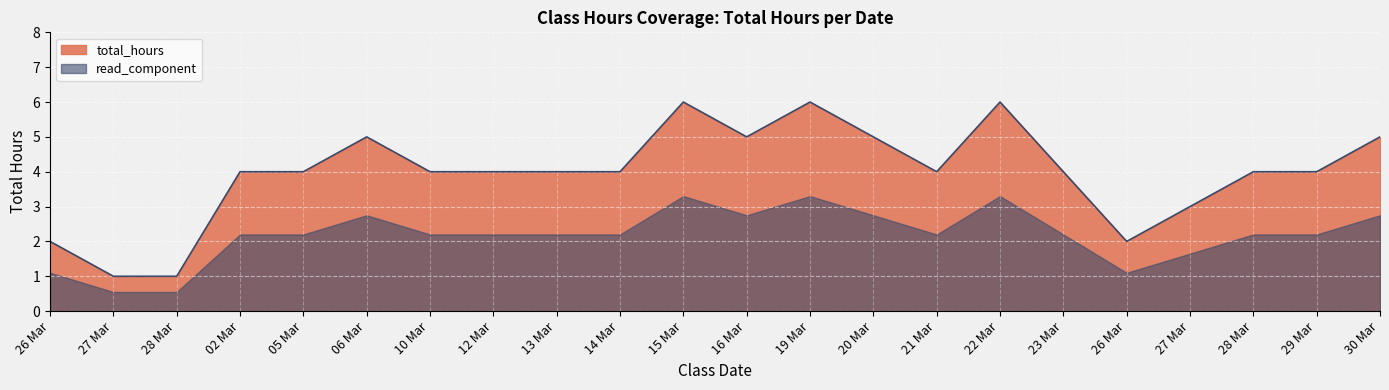

Reading left to right, what are all the values shown in this chart?

26 Mar=2	27 Mar=1	28 Mar=1	02 Mar=4	05 Mar=4	06 Mar=5	10 Mar=4	12 Mar=4	13 Mar=4	14 Mar=4	15 Mar=6	16 Mar=5	19 Mar=6	20 Mar=5	21 Mar=4	22 Mar=6	23 Mar=4	26 Mar=2	27 Mar=3	28 Mar=4	29 Mar=4	30 Mar=5